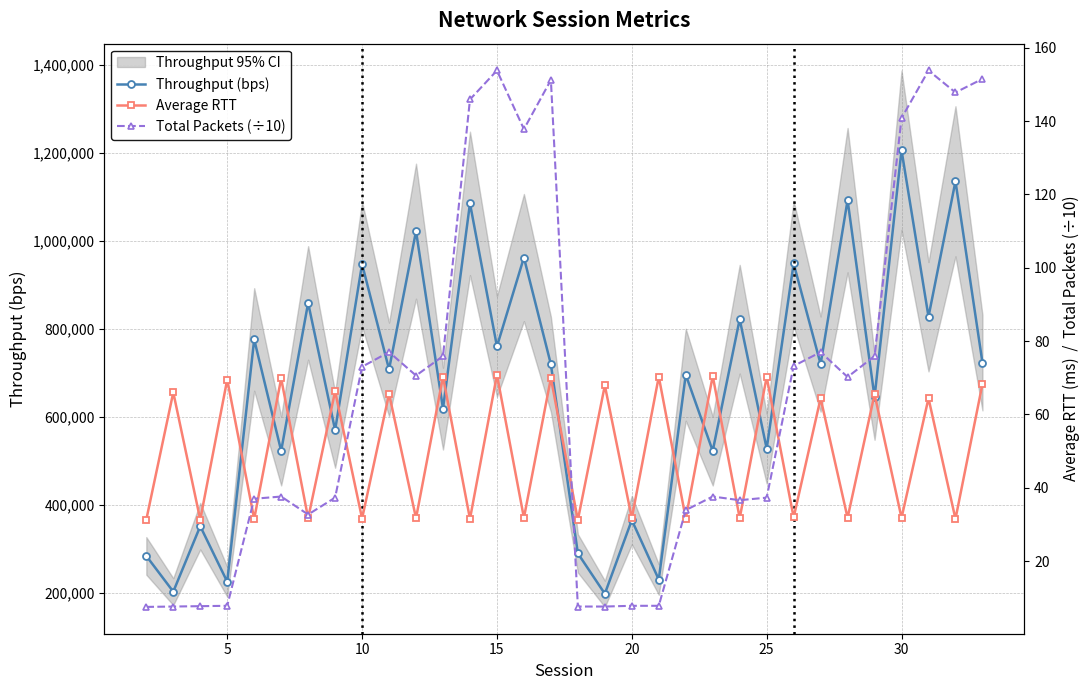

Does the chart display data point markers on the line(s)?

Yes